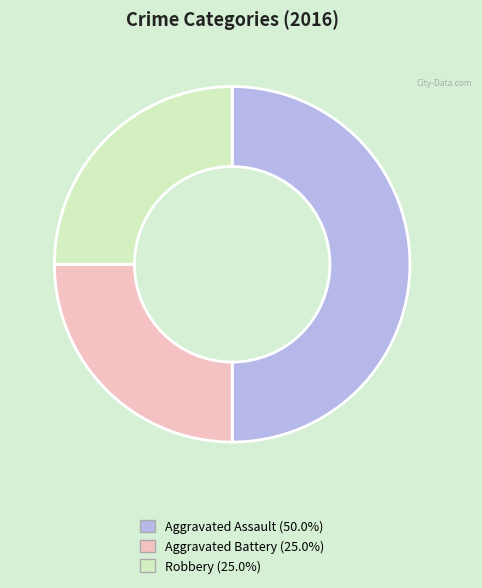

Which category has the biggest portion of the pie?

Aggravated Assault